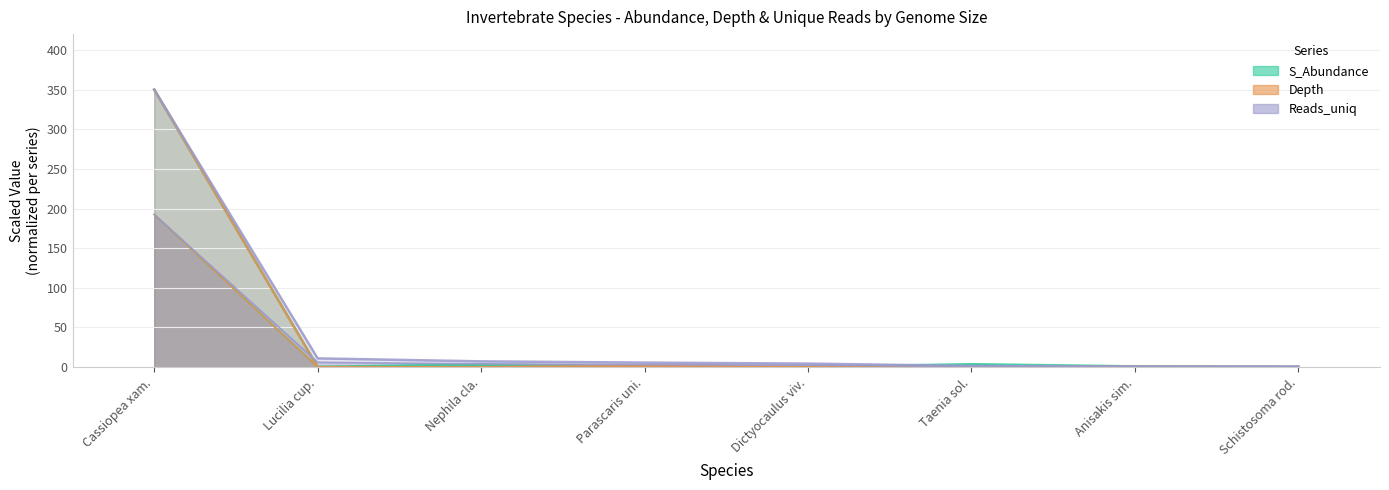

At which label is Reads_uniq closest to 175?

Lucilia cup.